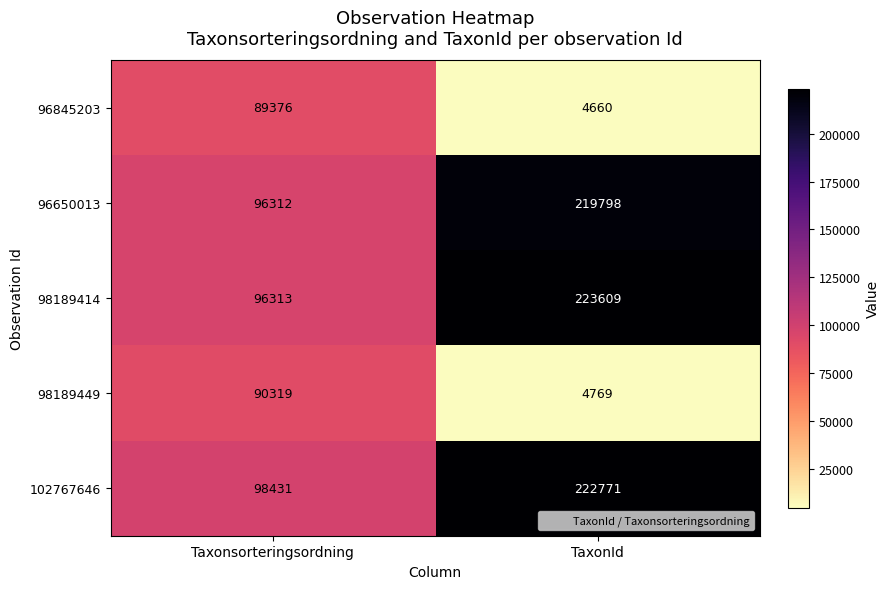

What is the total value across all series at Taxonsorteringsordning?

470751